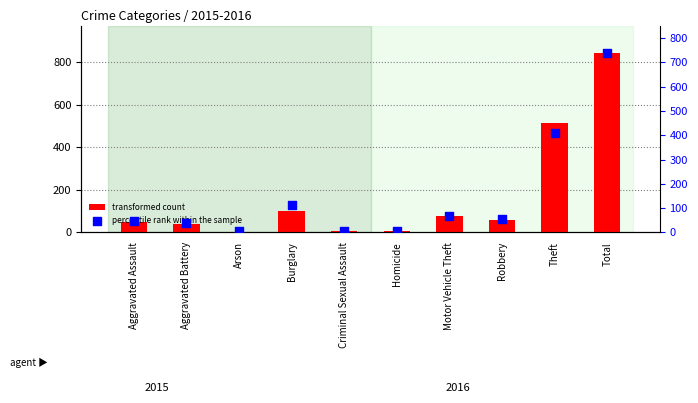

At which category is the sum across all series the highest?

Total